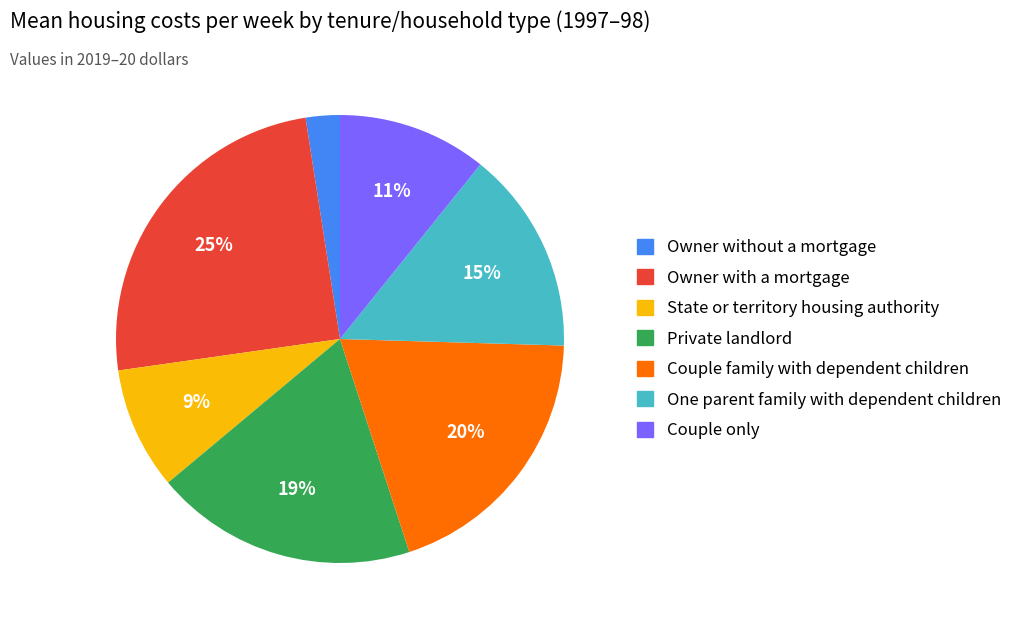

Count the number of slices in the pie.

7